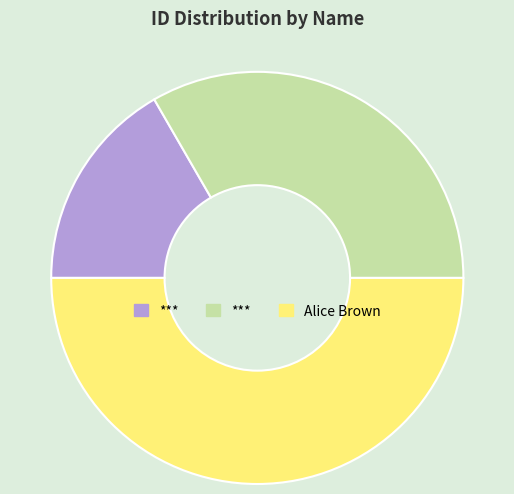

How many segments does this pie chart have?

3